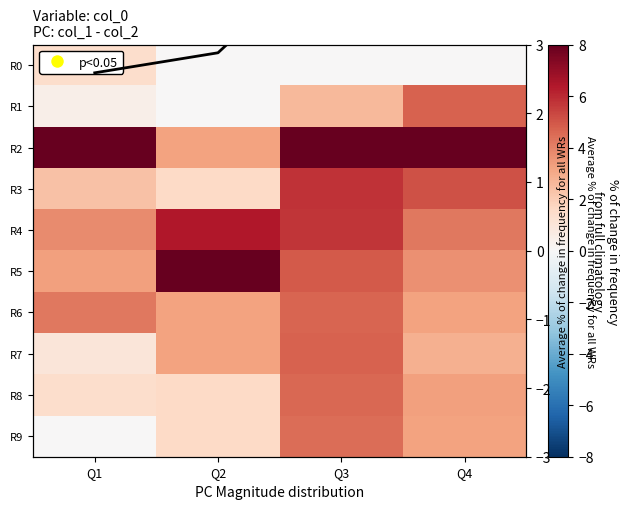

What is the total value across all series at Q1?

28.5